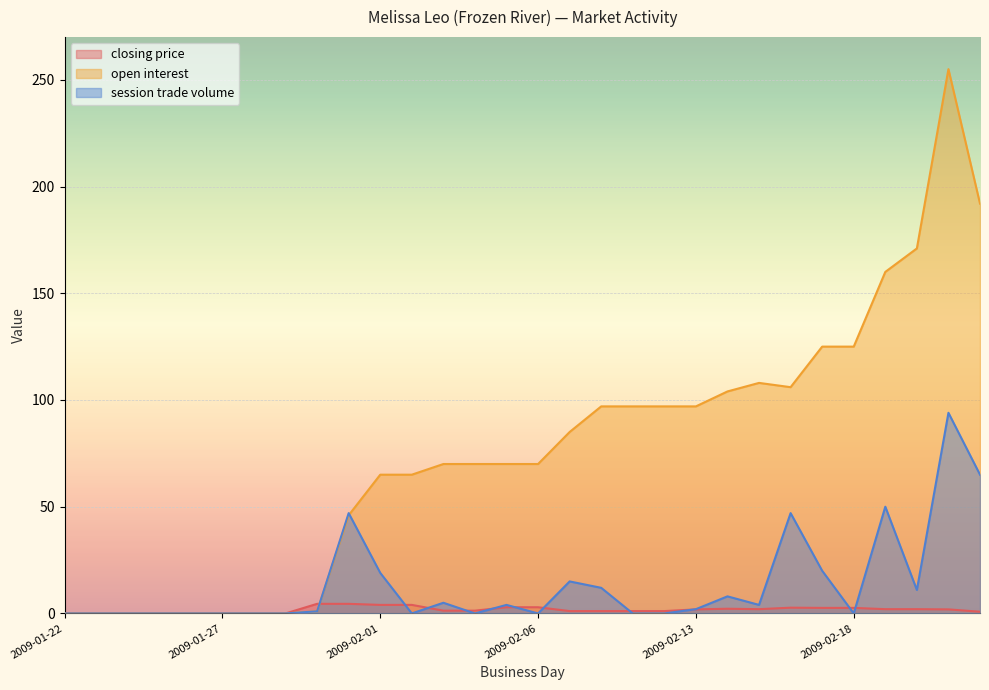

Reading left to right, list all the values displayed in this chart.

closing price: 0.0	0.0	0.0	0.0	0.0	0.0	0.0	0.0	4.5	4.5	4.0	4.0	1.3	1.3	2.9	2.9	1.1	1.1	1.1	1.1	1.9	2.2	2.0	2.7	2.6	2.6	2.0	2.0	1.9	0.8
open interest: 0.0	0.0	0.0	0.0	0.0	0.0	0.0	0.0	1.0	46.0	65.0	65.0	70.0	70.0	70.0	70.0	85.0	97.0	97.0	97.0	97.0	104.0	108.0	106.0	125.0	125.0	160.0	171.0	255.0	192.0
session trade volume: 0.0	0.0	0.0	0.0	0.0	0.0	0.0	0.0	1.0	47.0	19.0	0.0	5.0	0.0	4.0	0.0	15.0	12.0	0.0	0.0	2.0	8.0	4.0	47.0	20.0	0.0	50.0	11.0	94.0	65.0